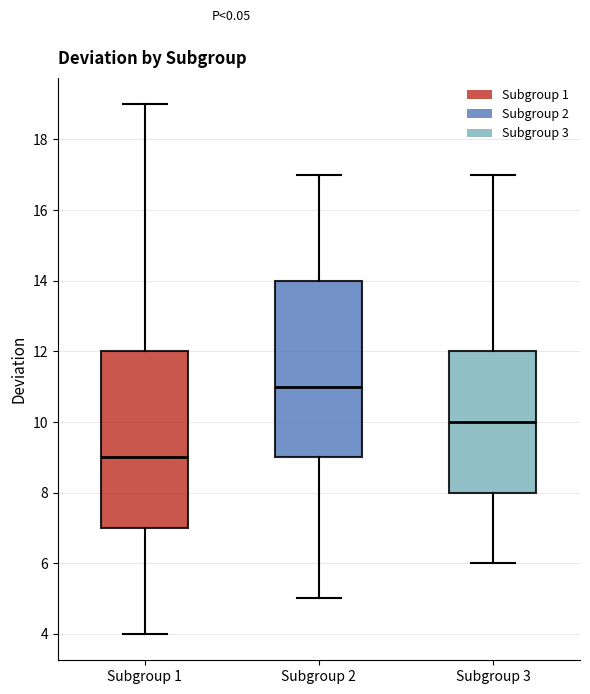

Reading left to right, read every box against the y-axis: the position of its median line, the range the box covers, and the ends of its whiskers. The values are not printed on the chart, so give them approximately, as read against the axis.

Subgroup 1: median 9, box 7 to 12, whiskers 4 to 19
Subgroup 2: median 11, box 9 to 14, whiskers 5 to 17
Subgroup 3: median 10, box 8 to 12, whiskers 6 to 17